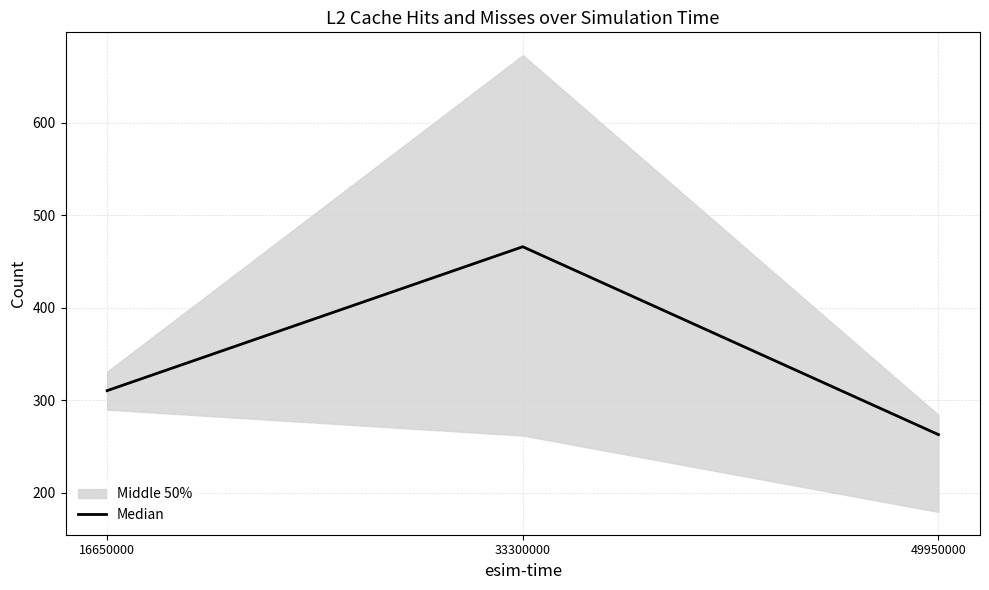

What is the change in value from 16650000 to 49950000?

-47.5